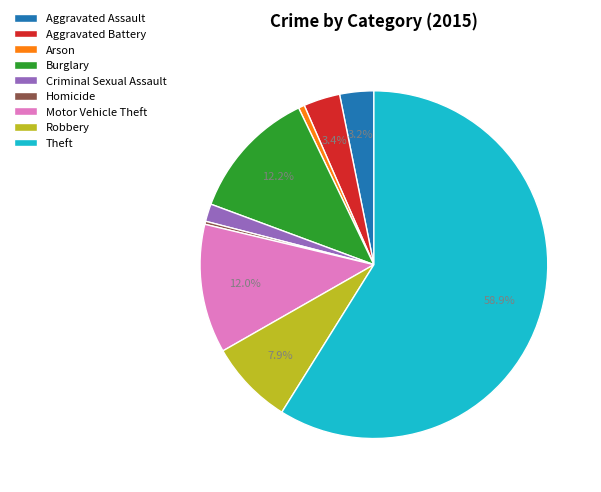

What is the ratio of the value at Aggravated Battery to the value at Arson?

6.0